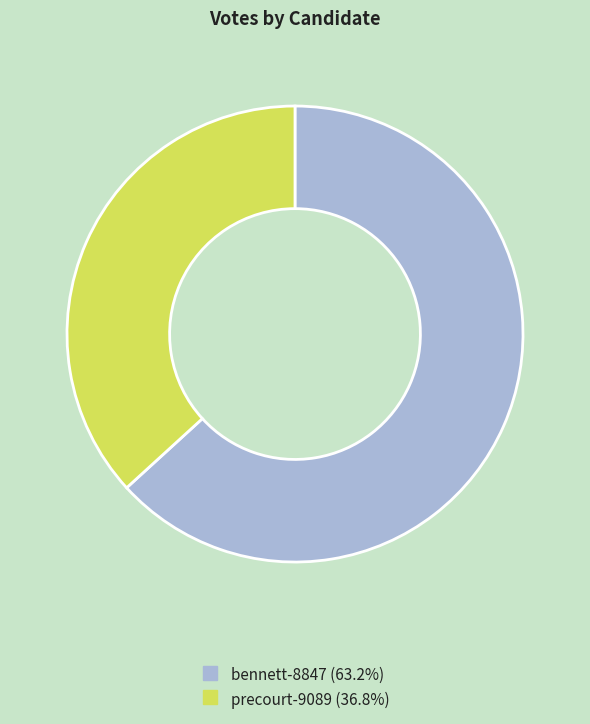

What is the ratio of the value at precourt-9089 to the value at bennett-8847?

0.6